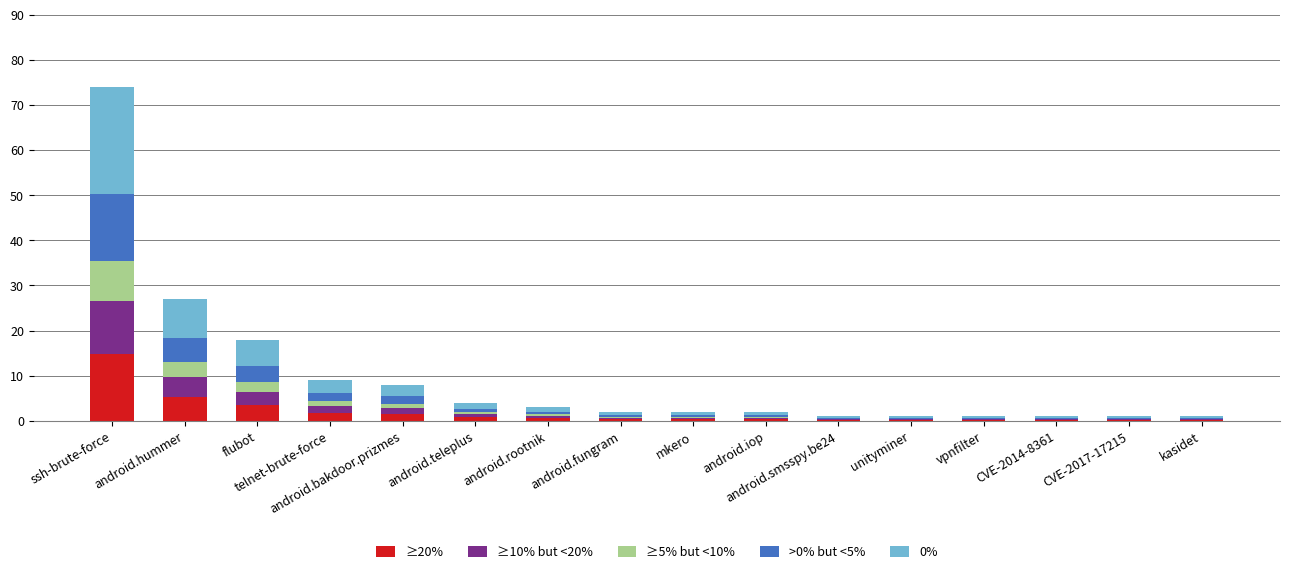

Count the number of categories in the chart.

16